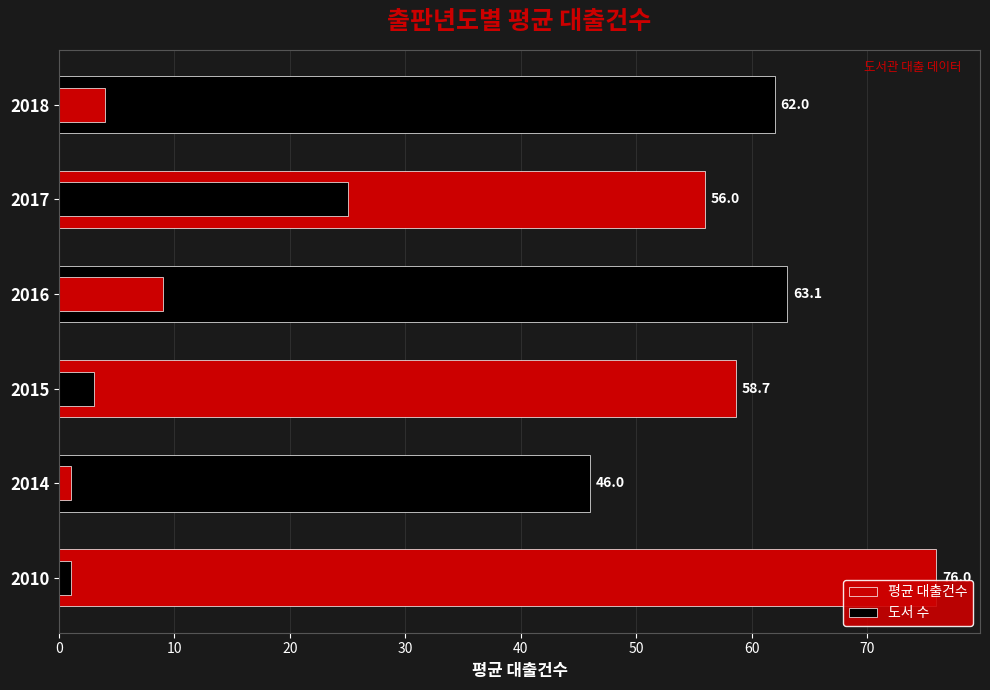

Count the number of categories in the chart.

6